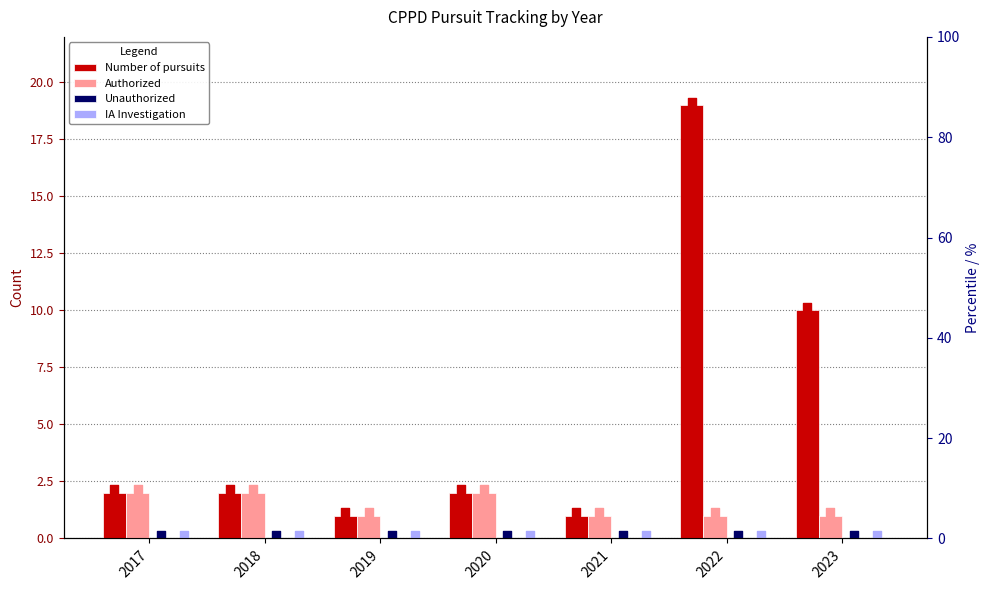

Which series contains the highest Y value?

Number of pursuits